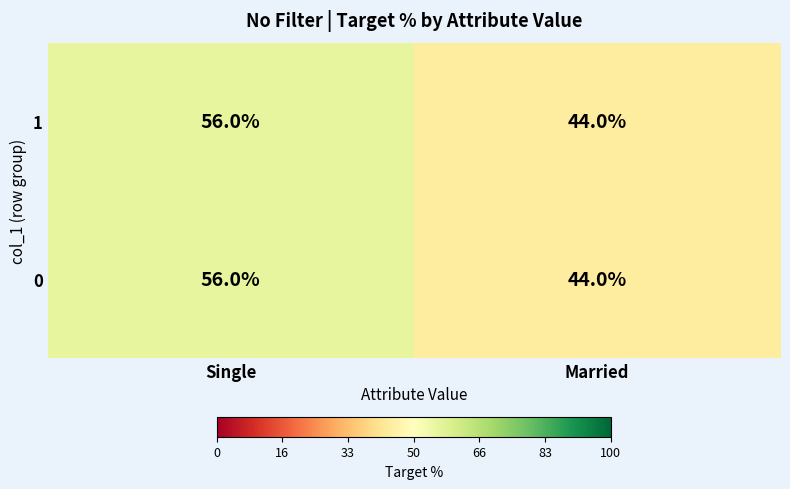

How many categories are shown in the chart?

2